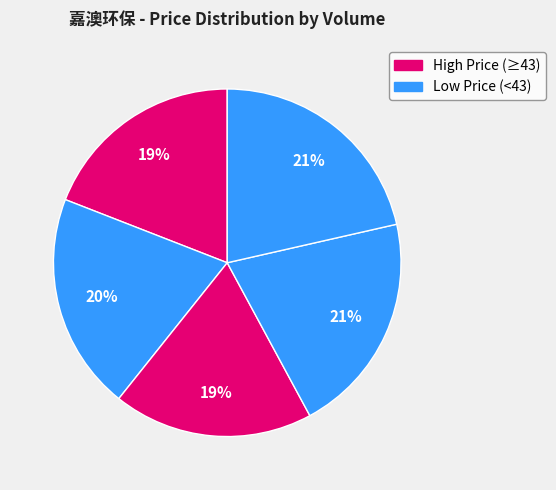

Count the number of slices in the pie.

5